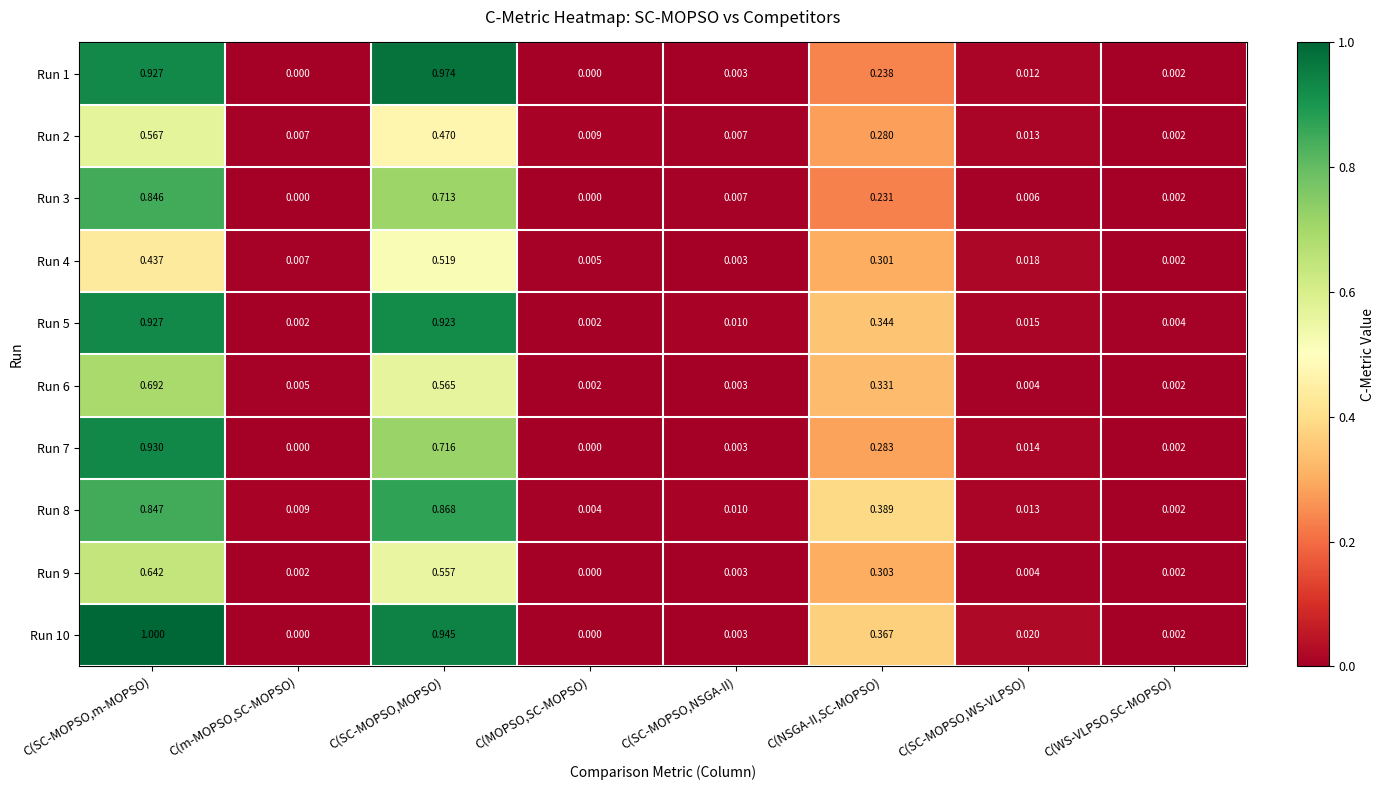

Is the value of Run 9 at C(MOPSO,SC-MOPSO) greater than the value of Run 2 at C(MOPSO,SC-MOPSO)?

No